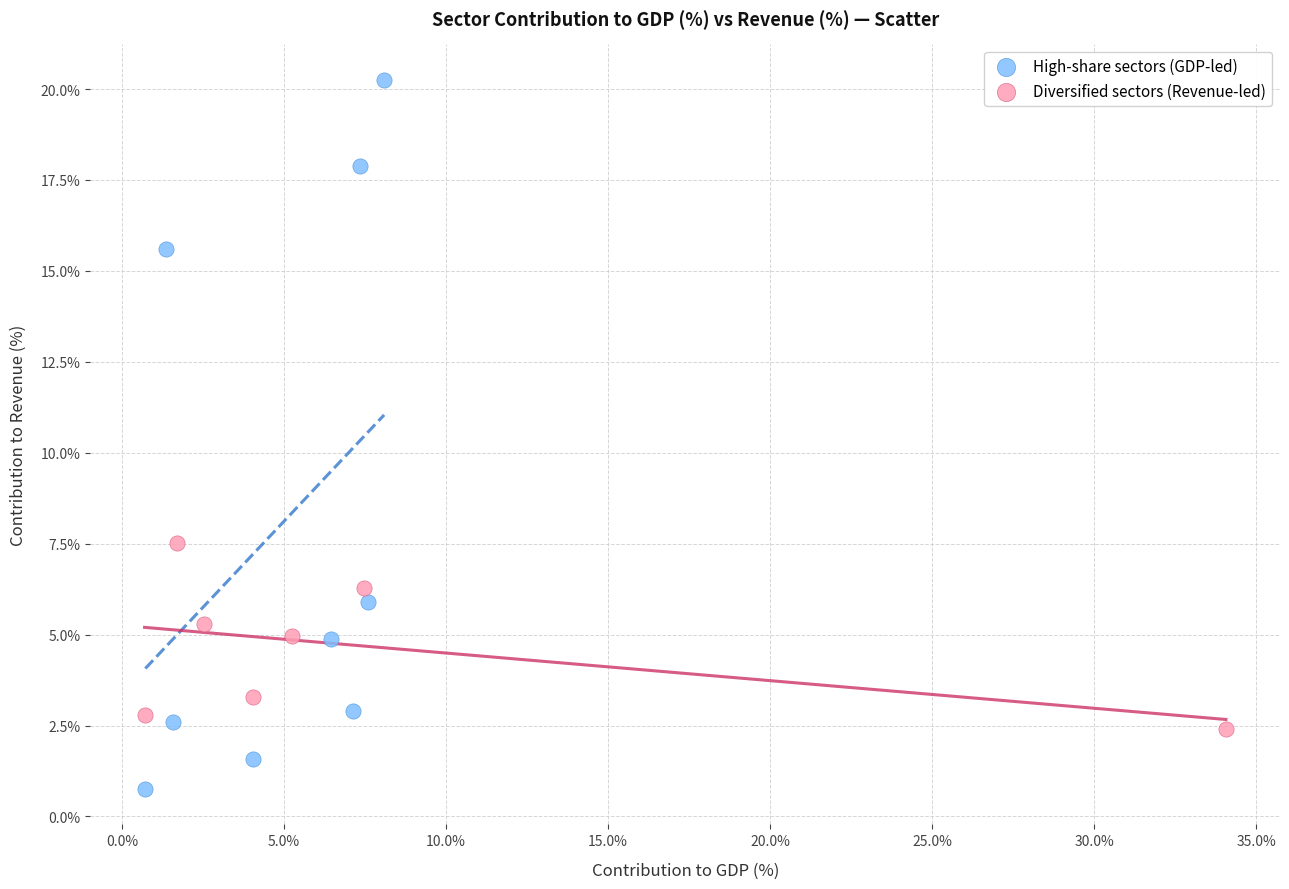

Which series contains the highest Y value?

High-share sectors (GDP-led)